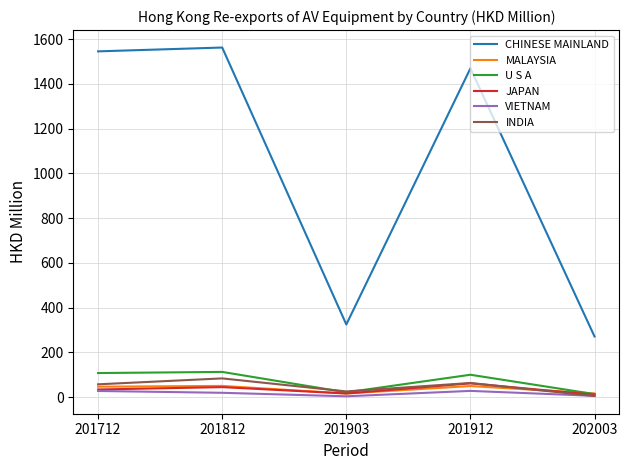

What is the smallest value displayed?

4.2